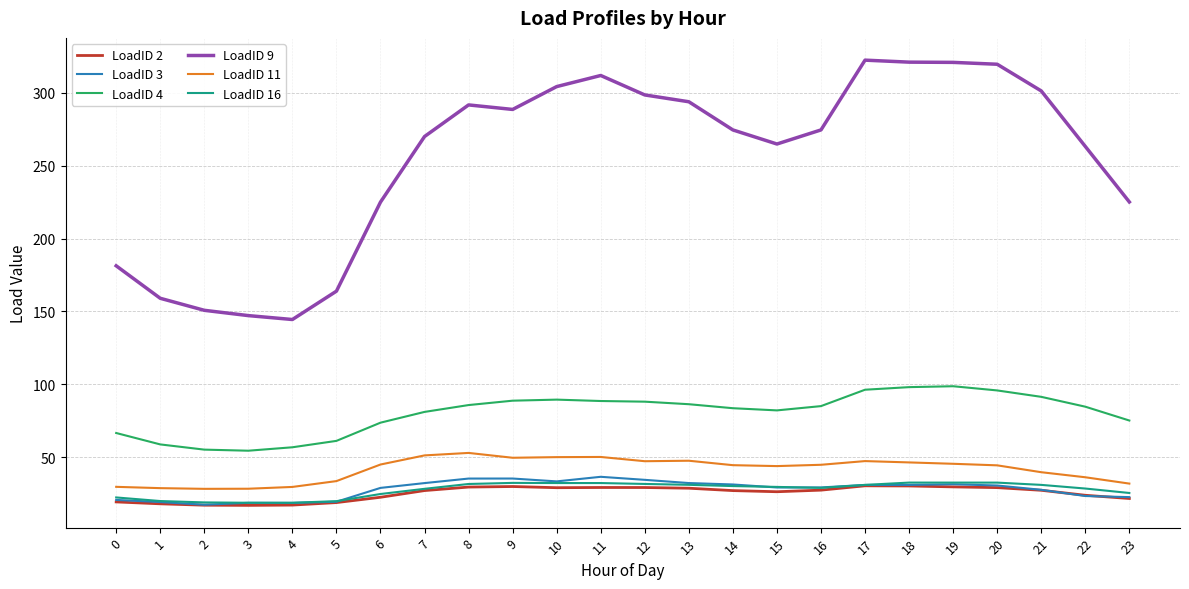

Which series changed the most between 9 and 19?

LoadID 9